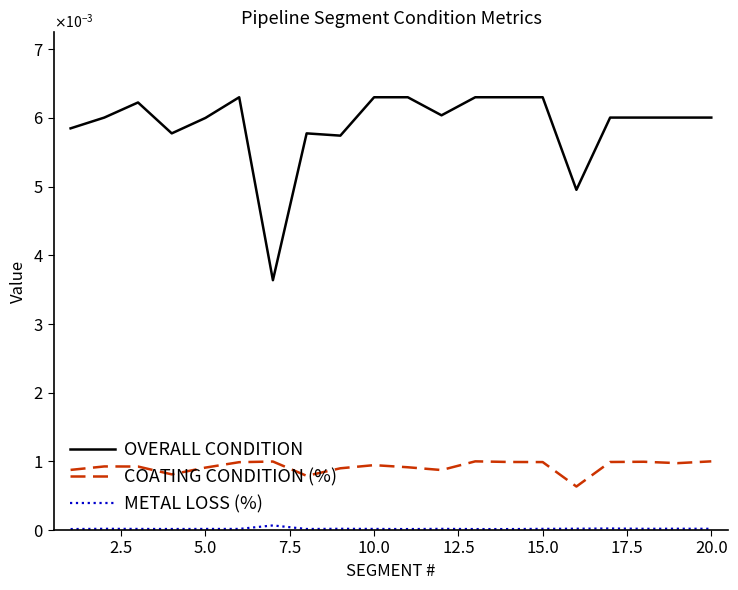

Is this an area chart (filled region under the line)?

No